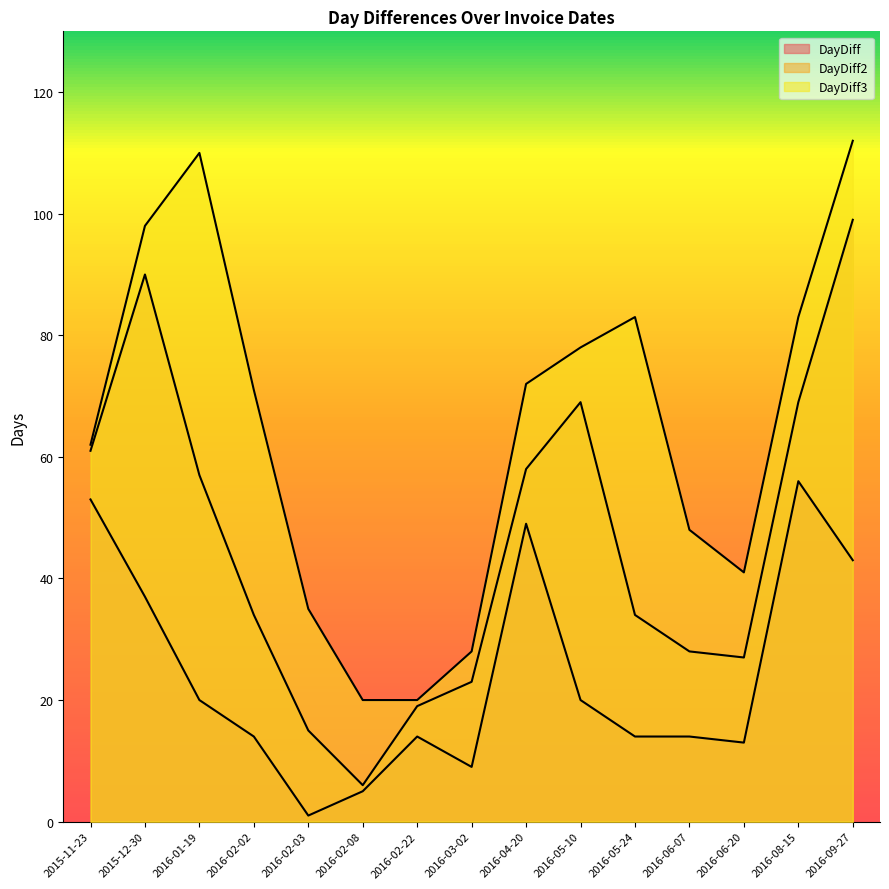

True or false: DayDiff2 and DayDiff cross at least once.

False